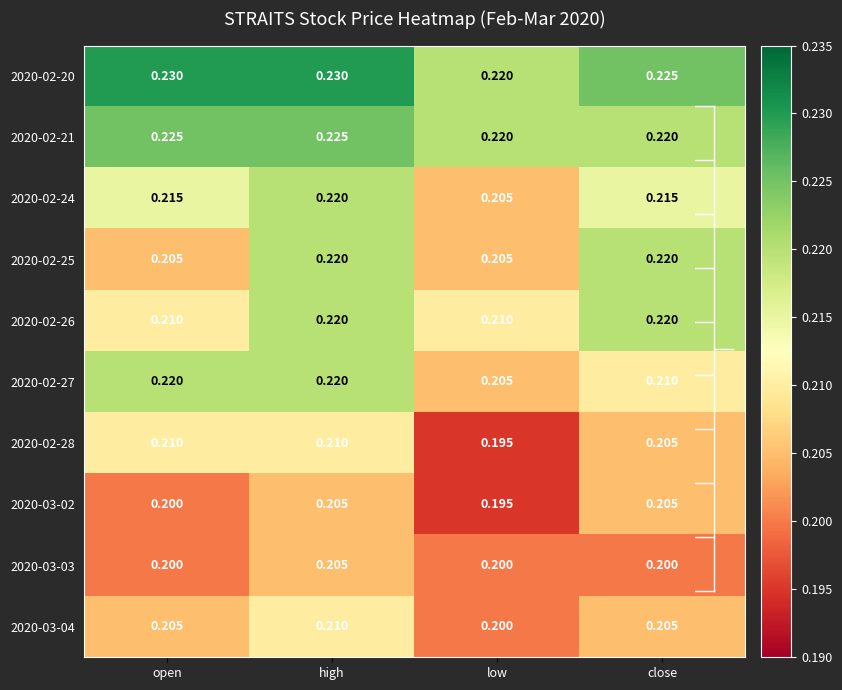

Which label corresponds to the smallest value in the chart?

low